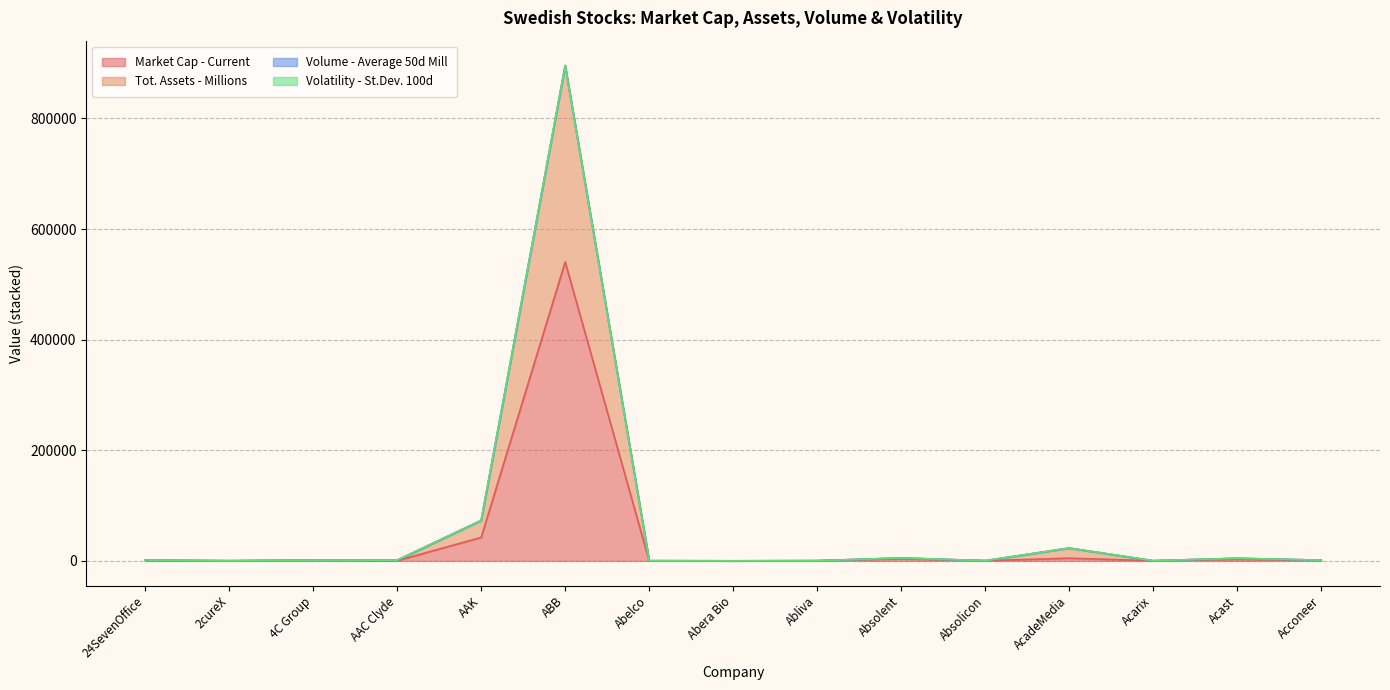

What is the value of the Market Cap - Current point at the 8th from the left?

93.8